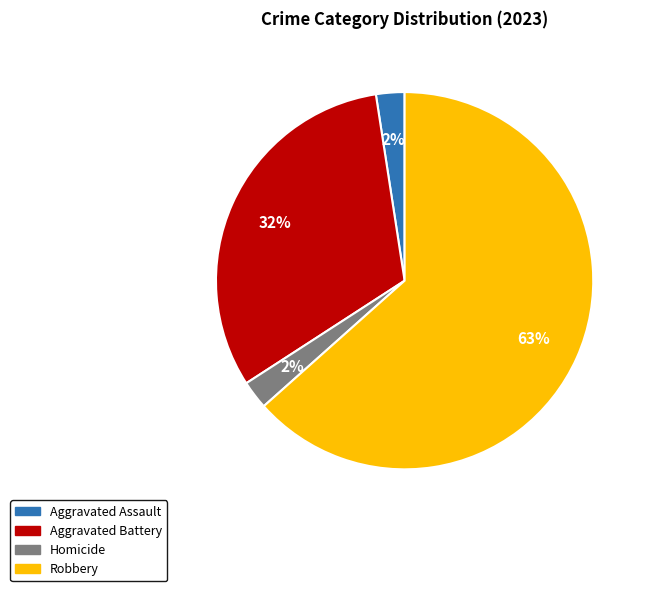

To the nearest percent, what is the average slice percentage?

25%